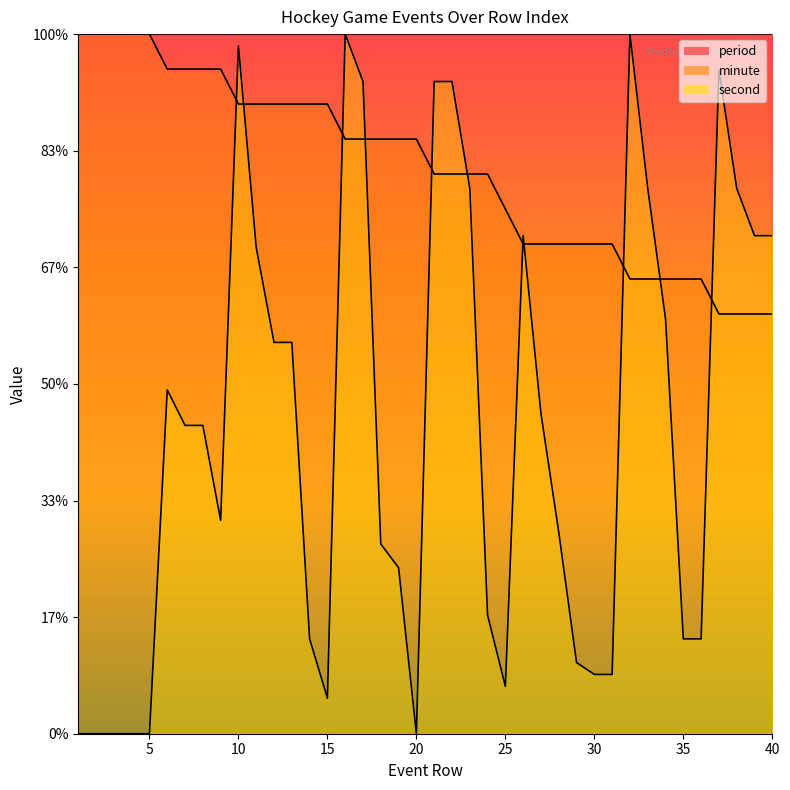

How many positive values does the second series have?

34